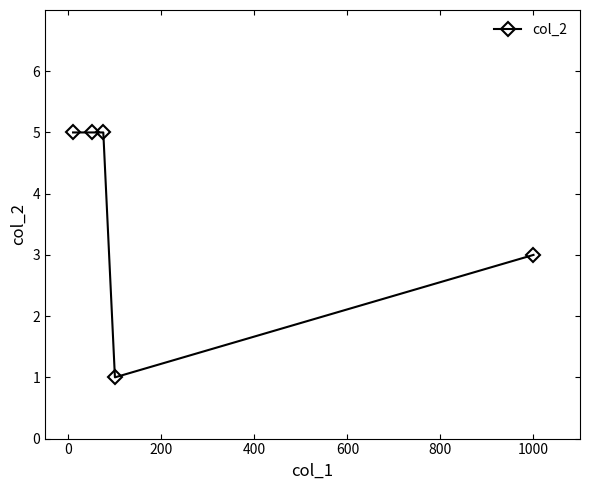

What is the value of the 2nd point from the left?

5